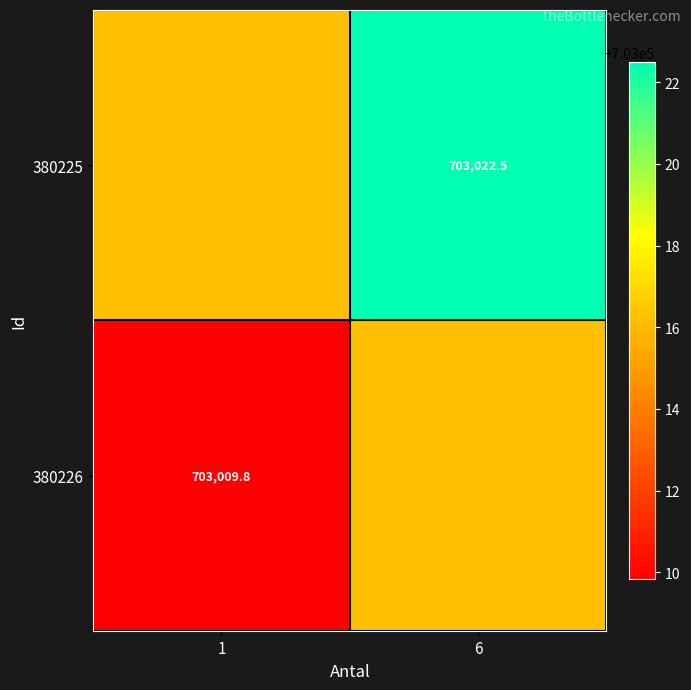

What is the lowest value of the 380225 series?

703016.2